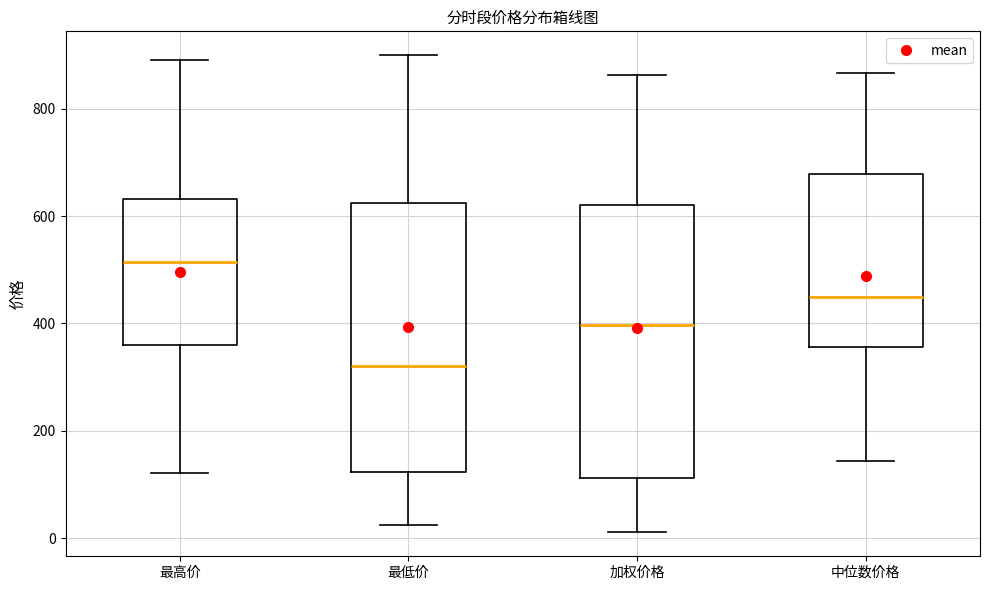

Reading left to right, read every box against the y-axis: the position of its median line, the range the box covers, and the ends of its whiskers. The values are not printed on the chart, so give them approximately, as read against the axis.

最高价: median 520, box 360 to 640, whiskers 120 to 900
最低价: median 320, box 120 to 620, whiskers 20 to 900
加权价格: median 400, box 120 to 620, whiskers 20 to 860
中位数价格: median 440, box 360 to 680, whiskers 140 to 860